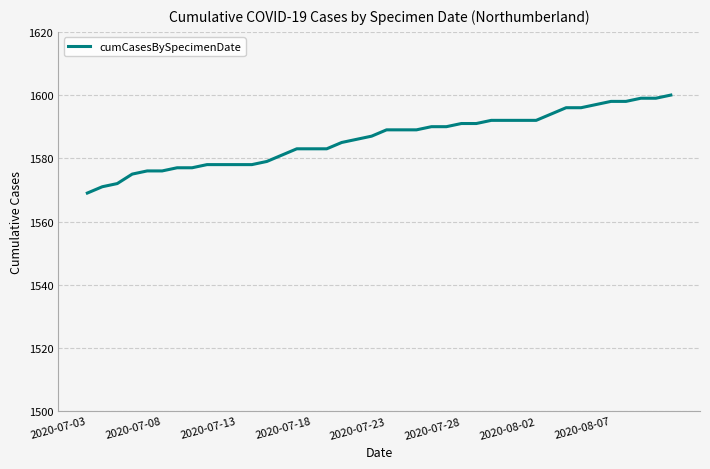

What is the minimum value shown in the chart?

1569